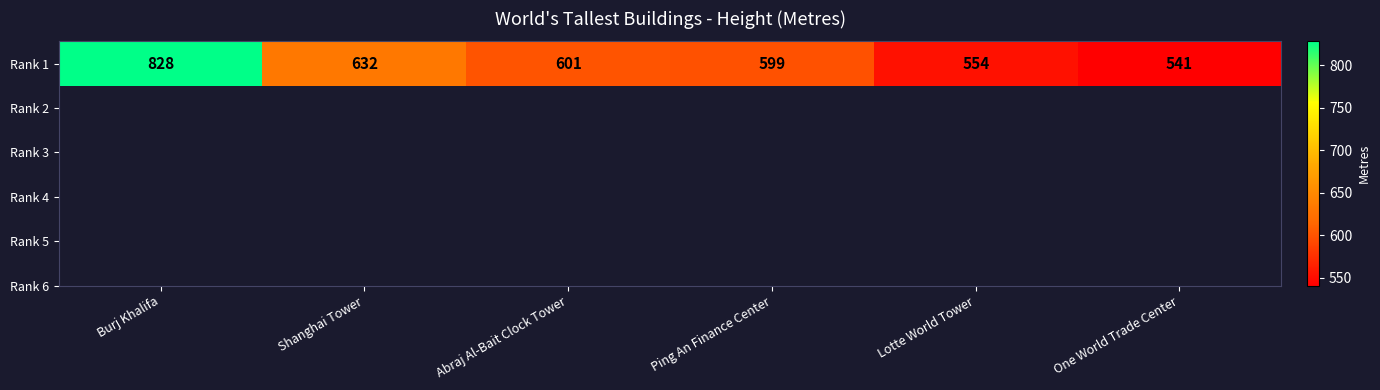

Count the number of categories in the chart.

6